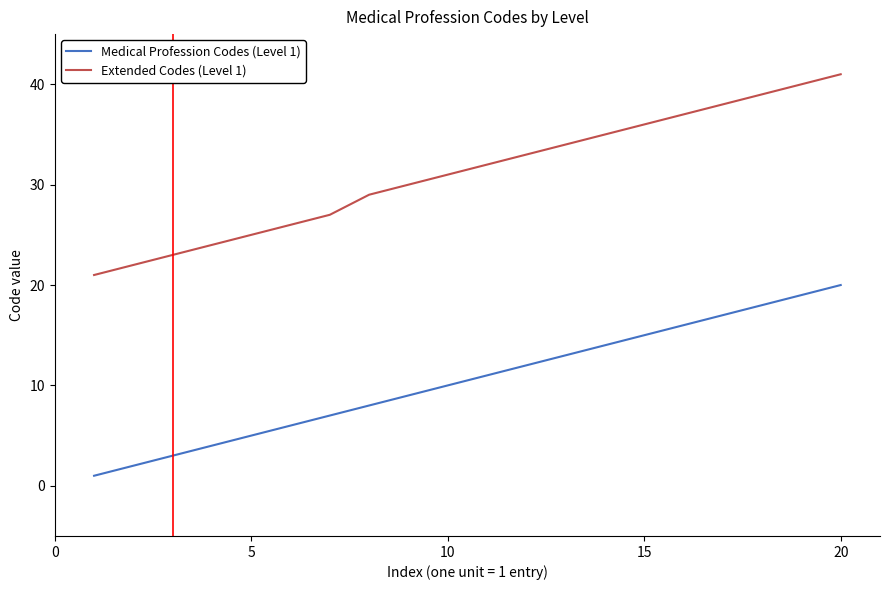

What is the sum of all Medical Profession Codes (Level 1) values?

210